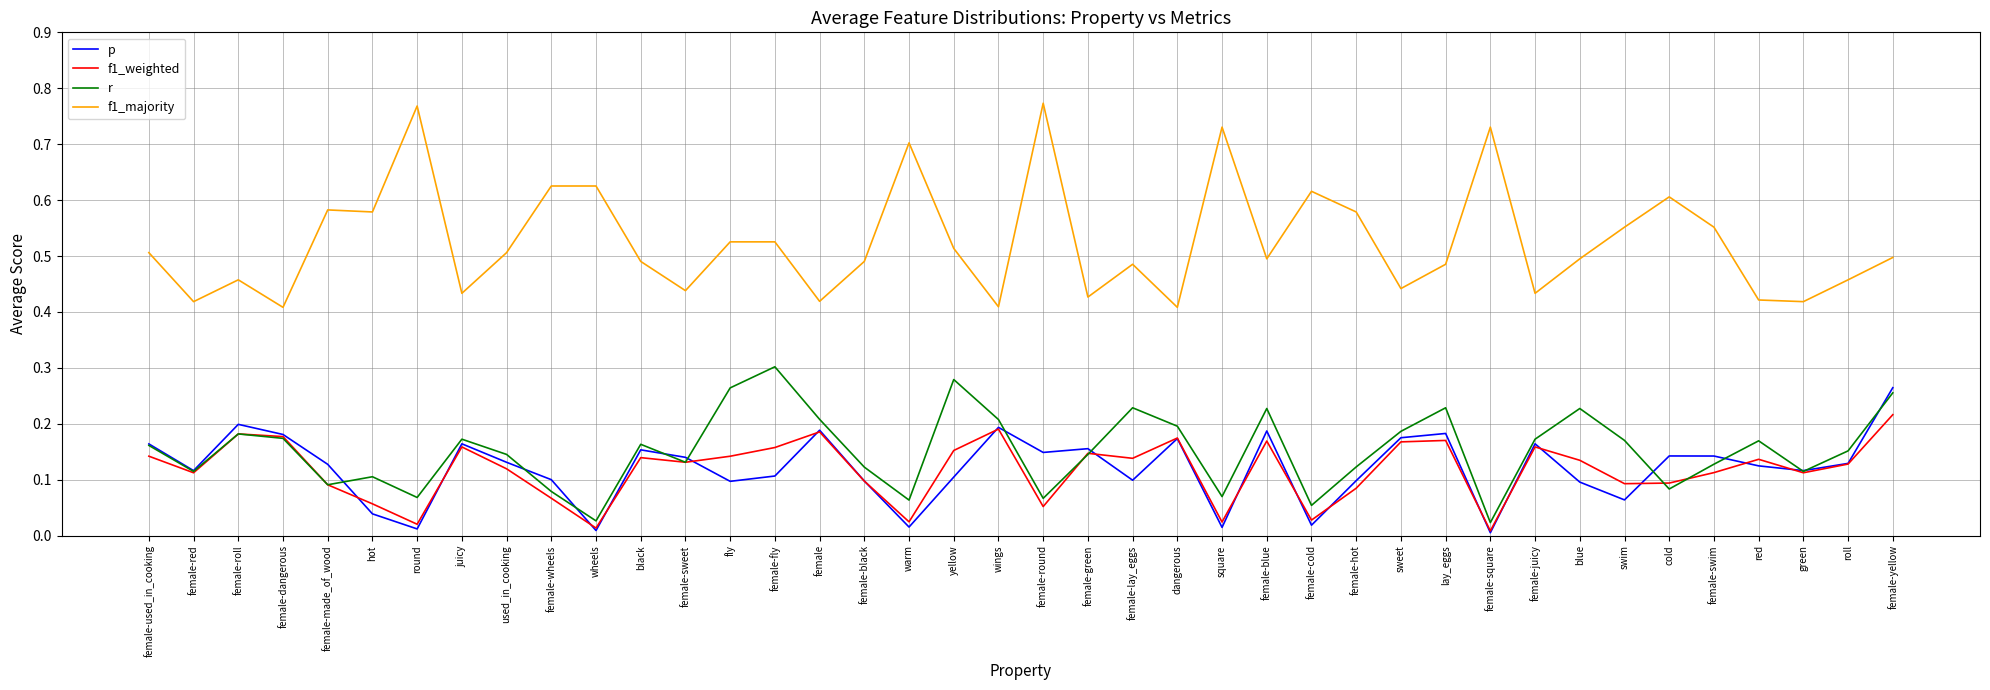

At which category is the sum across all series the highest?

female-yellow